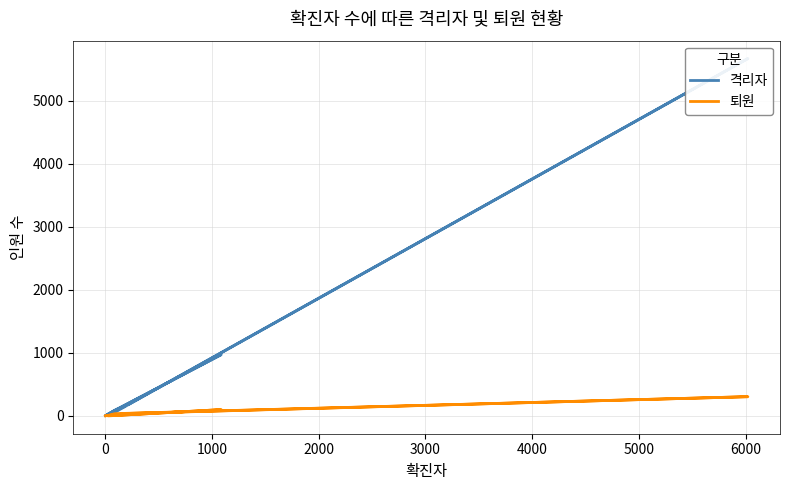

Rank the series at 1000 from lowest to highest value.

퇴원, 격리자